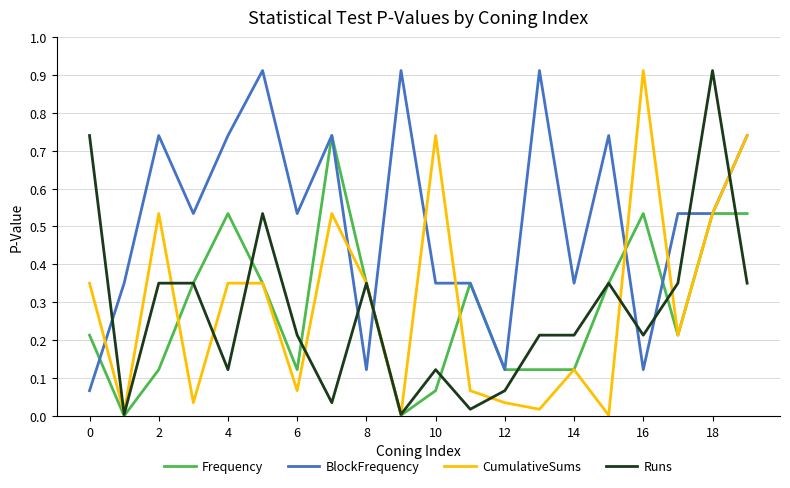

At how many categories does at least one series exceed 0?

20